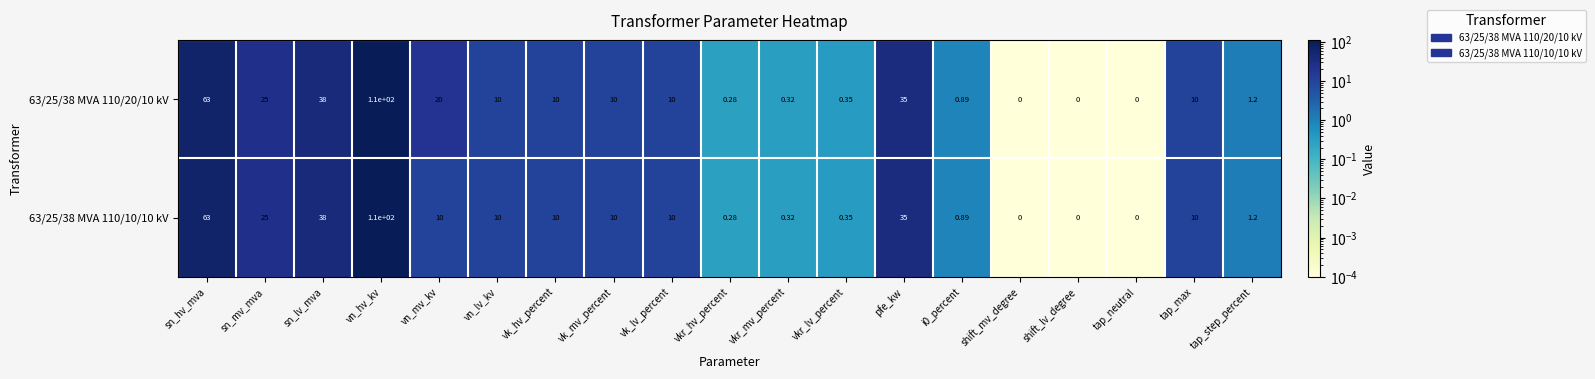

How many categories are shown in the chart?

19